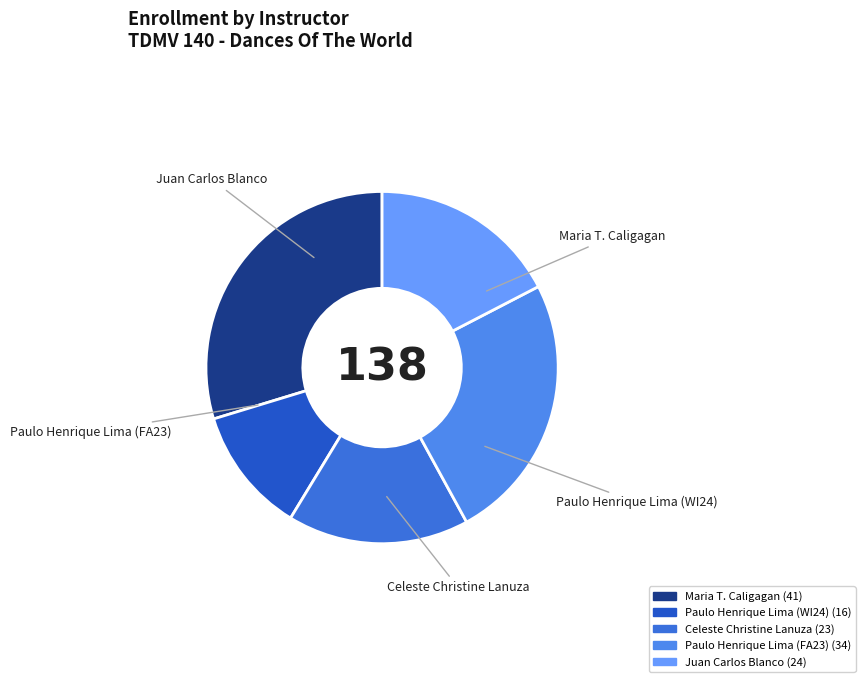

To the nearest percent, what is the average slice percentage?

20%